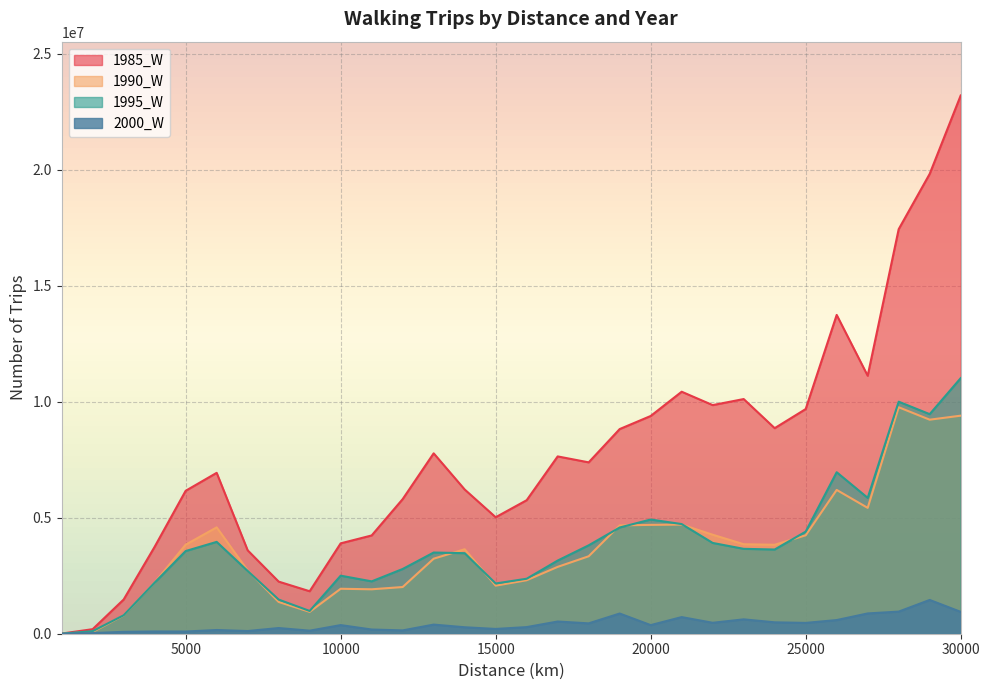

Which series has the largest total across all categories?

1985_W